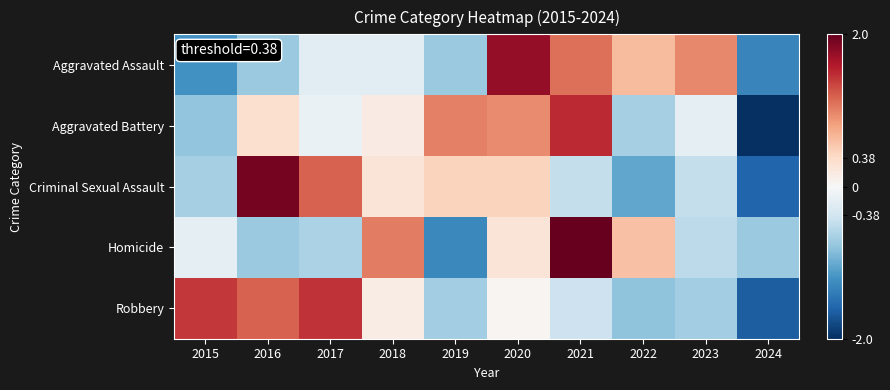

Reading right to left, extract all data points from this chart.

Aggravated Assault: 2024=-1.3	2023=1.0	2022=0.6	2021=1.1	2020=1.8	2019=-0.7	2018=-0.2	2017=-0.2	2016=-0.7	2015=-1.2
Aggravated Battery: 2024=-2.2	2023=-0.2	2022=-0.7	2021=1.5	2020=0.9	2019=1.0	2018=0.2	2017=-0.1	2016=0.3	2015=-0.8
Criminal Sexual Assault: 2024=-1.6	2023=-0.5	2022=-1.0	2021=-0.5	2020=0.4	2019=0.4	2018=0.3	2017=1.2	2016=1.9	2015=-0.7
Homicide: 2024=-0.7	2023=-0.5	2022=0.6	2021=2.2	2020=0.3	2019=-1.3	2018=1.0	2017=-0.6	2016=-0.7	2015=-0.2
Robbery: 2024=-1.6	2023=-0.7	2022=-0.8	2021=-0.4	2020=0.0	2019=-0.7	2018=0.2	2017=1.5	2016=1.2	2015=1.4